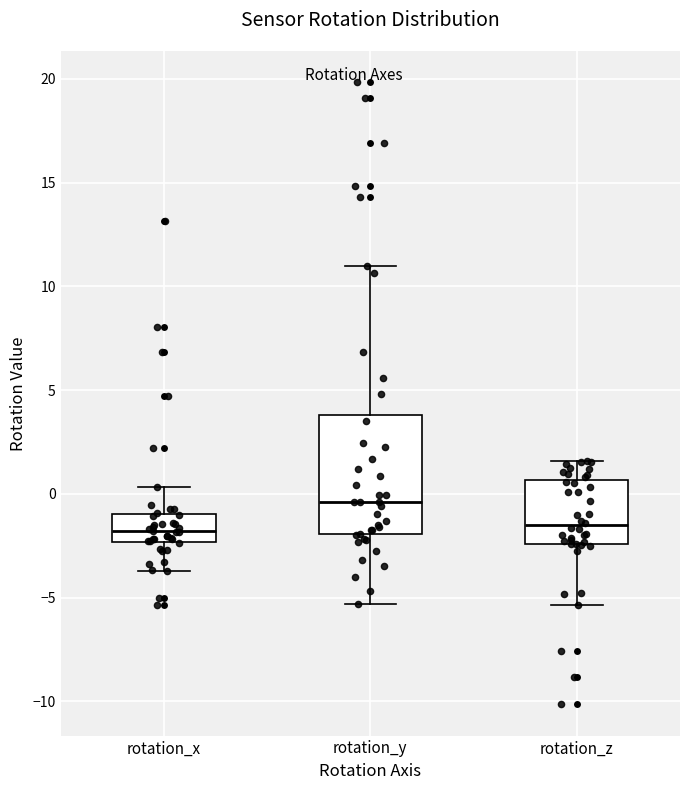

Reading left to right, read every box against the y-axis: the position of its median line, the range the box covers, and the ends of its whiskers. The values are not printed on the chart, so give them approximately, as read against the axis.

rotation_x: median -2.0, box -2.5 to -1.0, whiskers -3.5 to 0.5
rotation_y: median -0.5, box -2.0 to 4.0, whiskers -5.5 to 11.0
rotation_z: median -1.5, box -2.5 to 0.5, whiskers -5.5 to 1.5